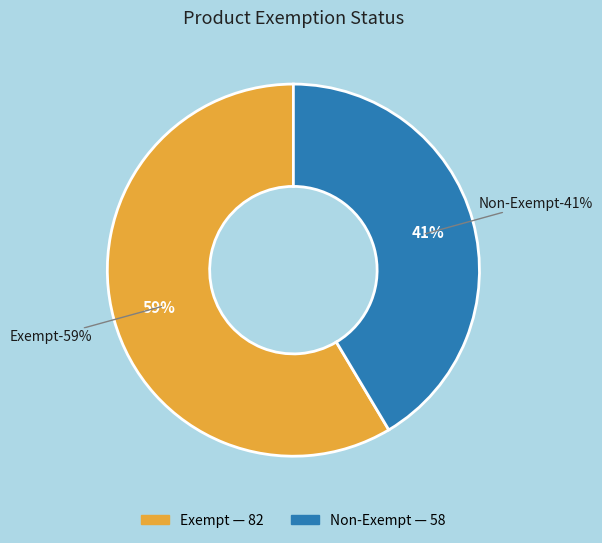

Does any single category account for the majority?

Yes